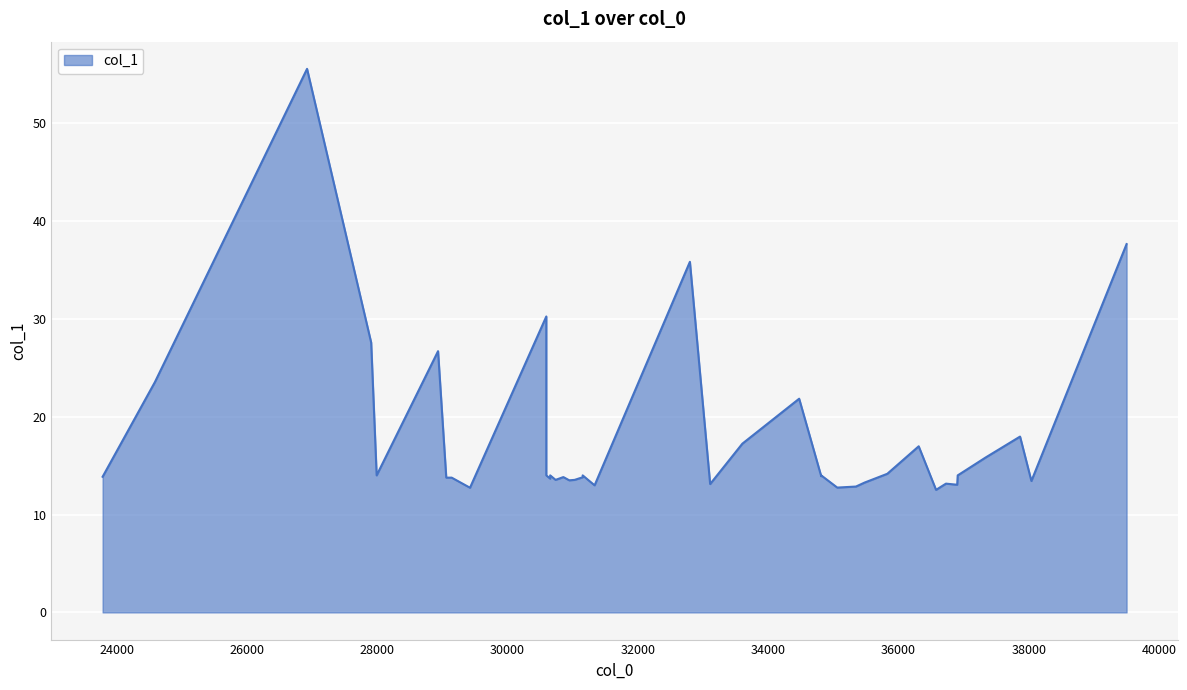

Reading left to right, extract all data points from this chart.

13.9	23.5	55.5	27.6	14.0	26.7	13.8	13.8	13.8	12.7	30.2	14.0	13.7	14.0	13.5	13.8	13.5	13.5	13.8	14.0	13.0	35.8	13.1	17.2	21.8	13.9	14.0	12.8	12.9	13.3	14.2	17.0	12.5	13.2	13.0	14.0	15.8	18.0	13.4	37.6